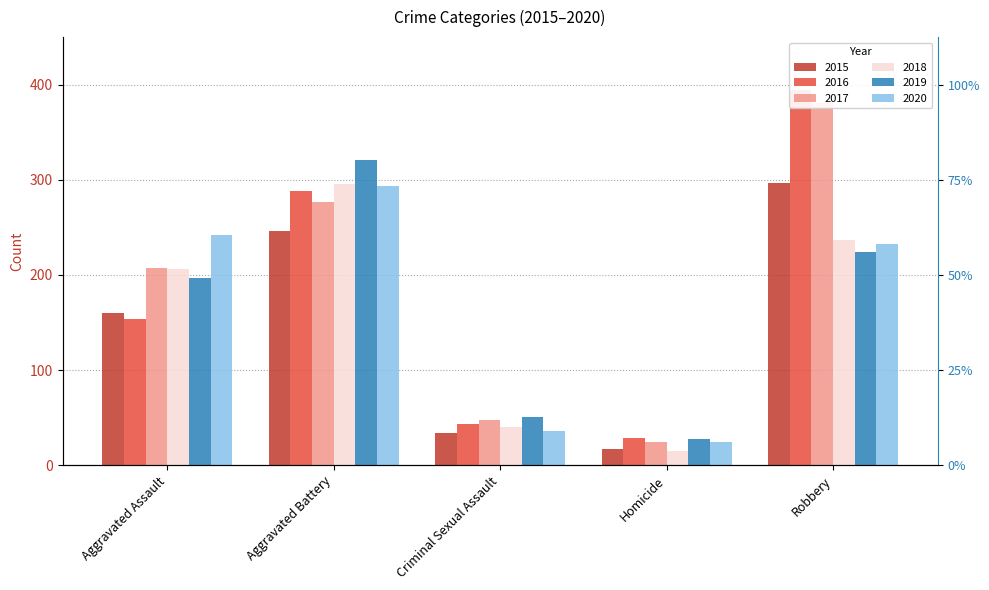

The 2015 series shows 39 at Aggravated Assault. True or false?

False